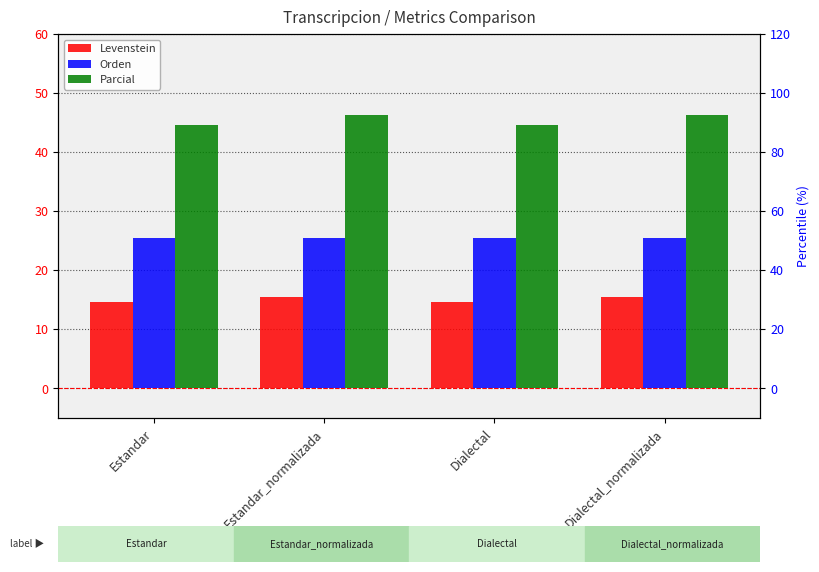

Which category has the lowest value across all series?

Estandar